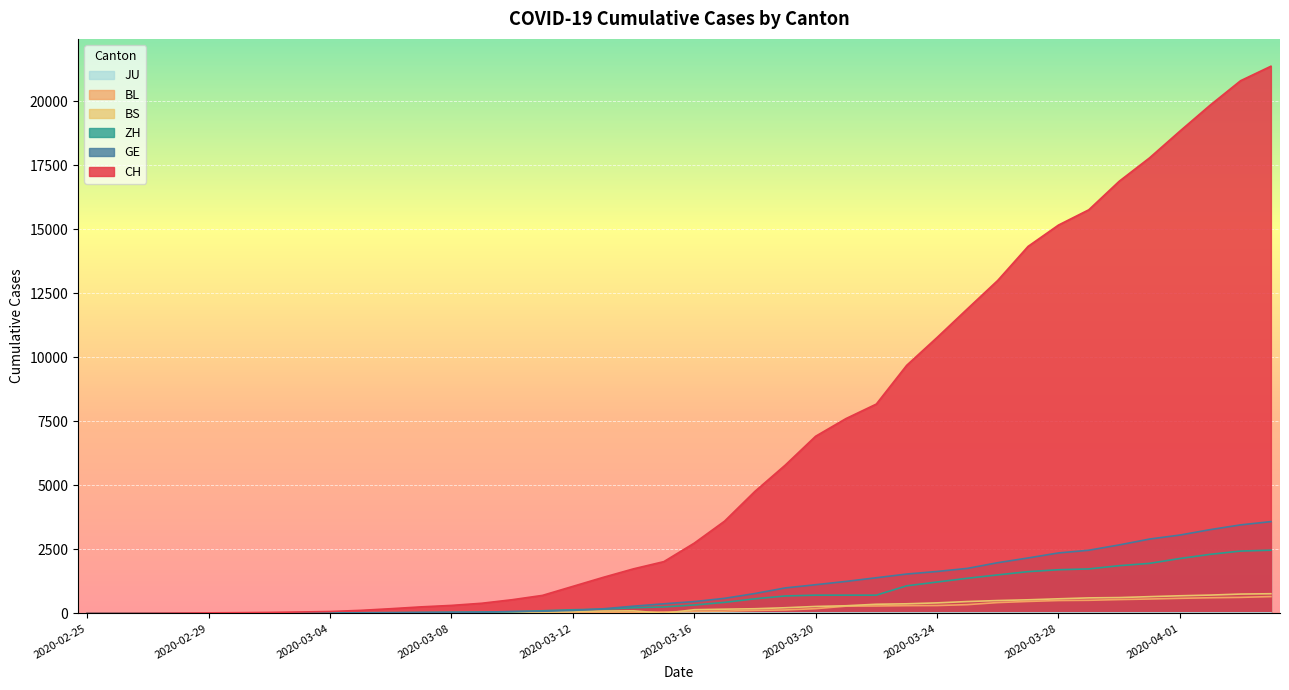

Where is the first local maximum for BS?

2020-03-14